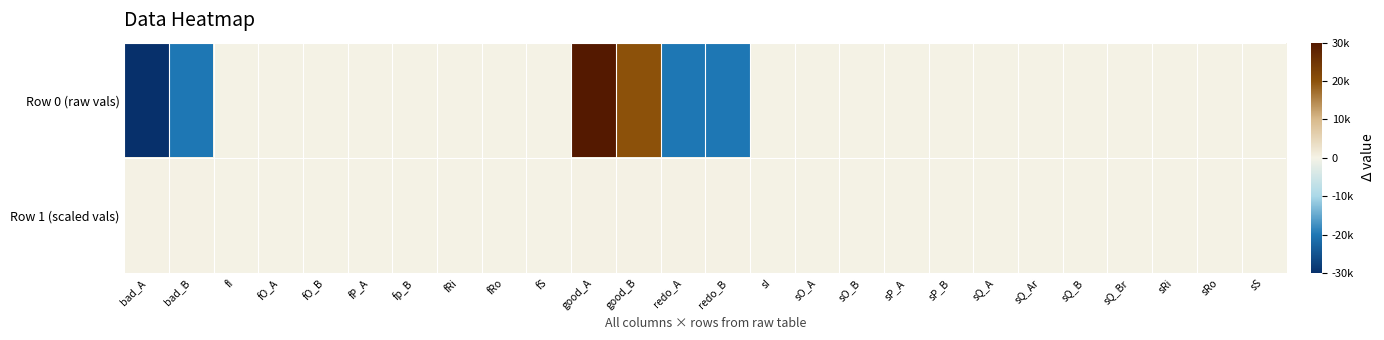

Reading left to right, transcribe all the data shown in this chart.

Row 0 (raw vals): bad_A=-30000.0	bad_B=-20000.0	fI=-10.0	fO_A=-10.0	fO_B=-10.0	fP_A=-10.0	fp_B=-10.0	fRi=-10.0	fRo=-10.0	fS=-10.0	good_A=30000.0	good_B=20000.0	redo_A=-20000.0	redo_B=-20000.0	sI=-10.0	sO_A=-10.0	sO_B=-10.0	sP_A=-10.0	sP_B=-10.0	sQ_A=-10.0	sQ_Ar=-10.0	sQ_B=-10.0	sQ_Br=-10.0	sRi=-10.0	sRo=-10.0	sS=-10.0
Row 1 (scaled vals): bad_A=0.9	bad_B=0.1	fI=-1.0	fO_A=-1.0	fO_B=-1.0	fP_A=-1.0	fp_B=-1.0	fRi=-1.0	fRo=-1.0	fS=-1.0	good_A=0.1	good_B=0.9	redo_A=0.9	redo_B=0.1	sI=-1.0	sO_A=-1.0	sO_B=-1.0	sP_A=-1.0	sP_B=-1.0	sQ_A=-1.0	sQ_Ar=-1.0	sQ_B=-1.0	sQ_Br=-1.0	sRi=-1.0	sRo=-1.0	sS=-1.0